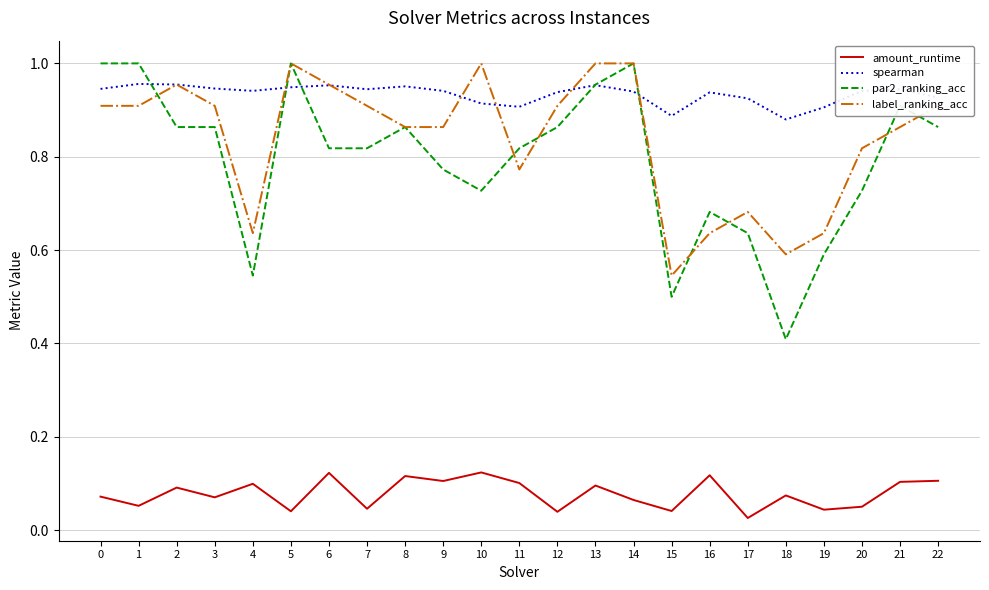

At which label does par2_ranking_acc reach its minimum?

18